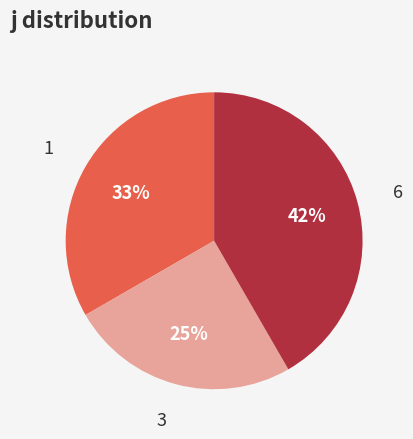

Does any single category account for the majority?

No